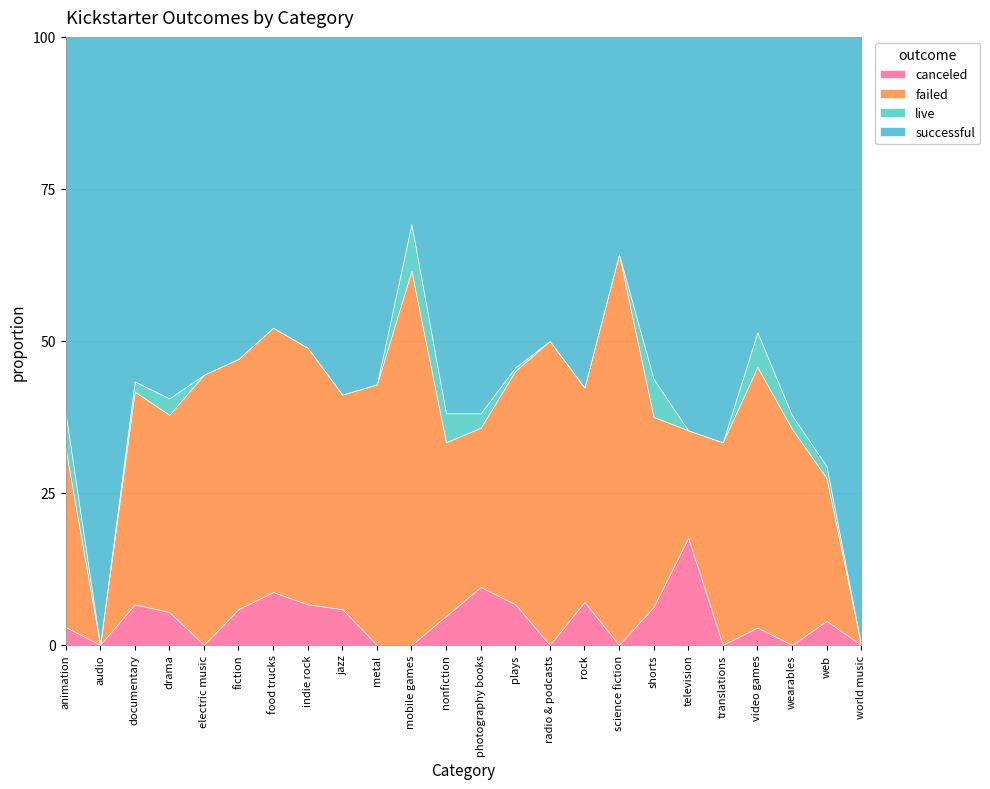

True or false: canceled has a value of 0.0 at translations.

True